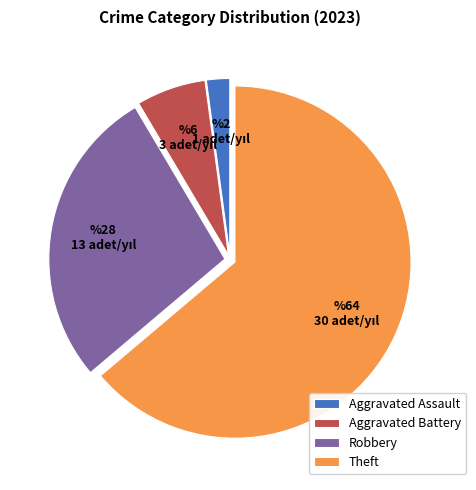

Which category accounts for the majority?

Theft